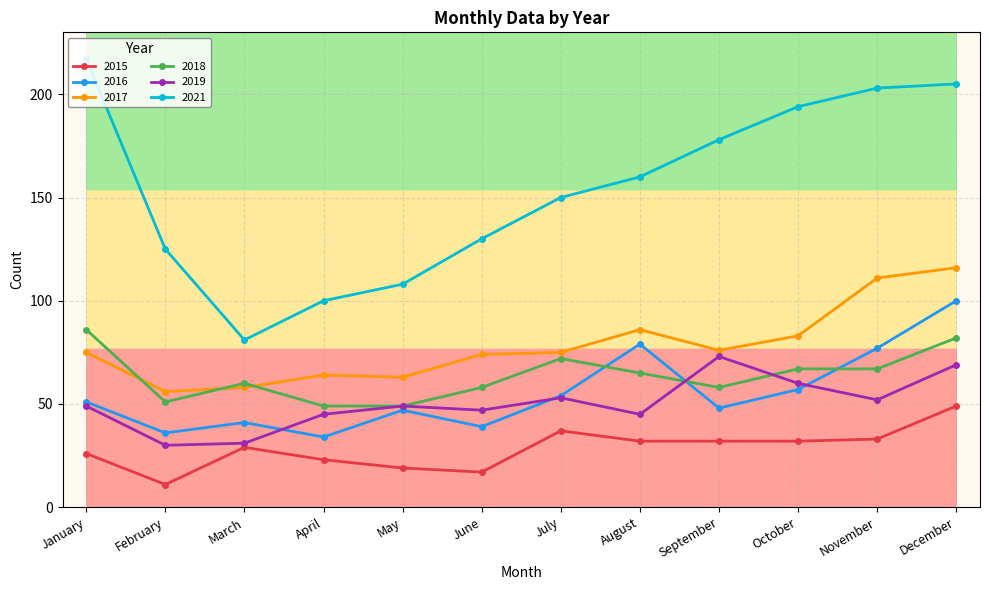

True or false: 2019 and 2015 intersect in this chart.

False